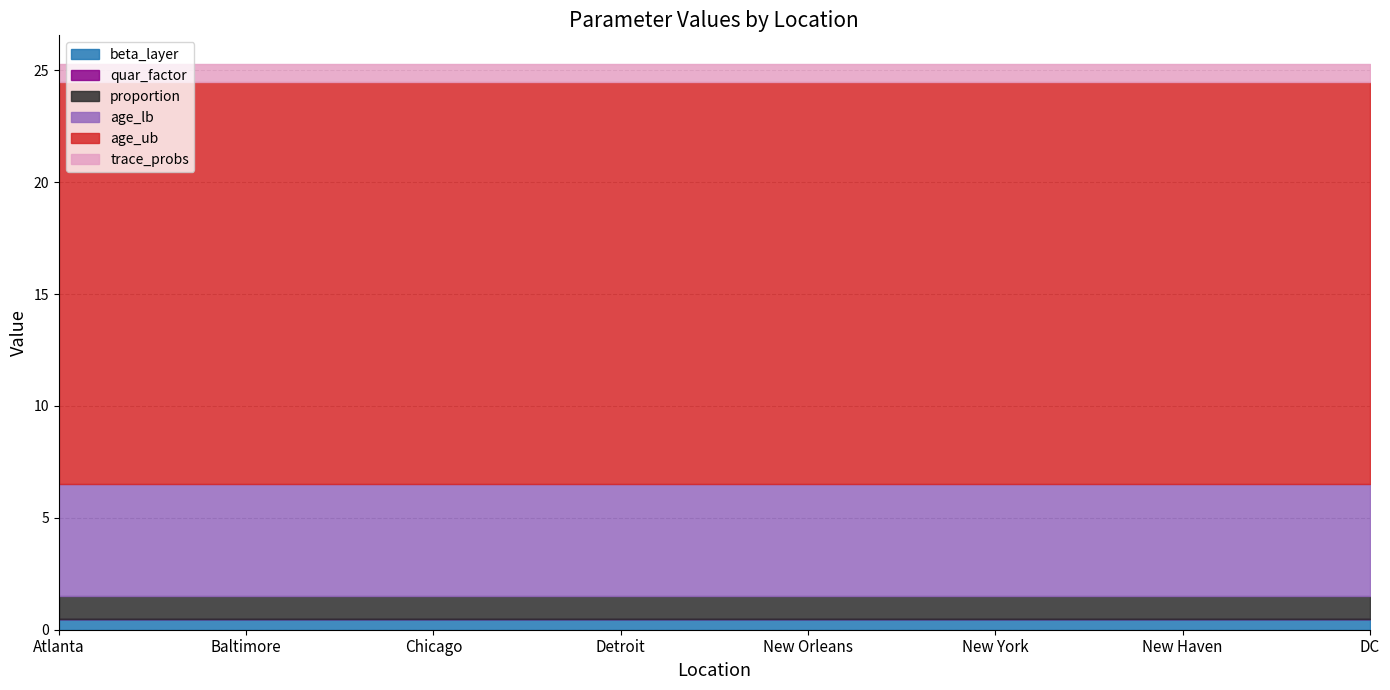

What are all the series names shown in the legend?

beta_layer, quar_factor, proportion, age_lb, age_ub, trace_probs